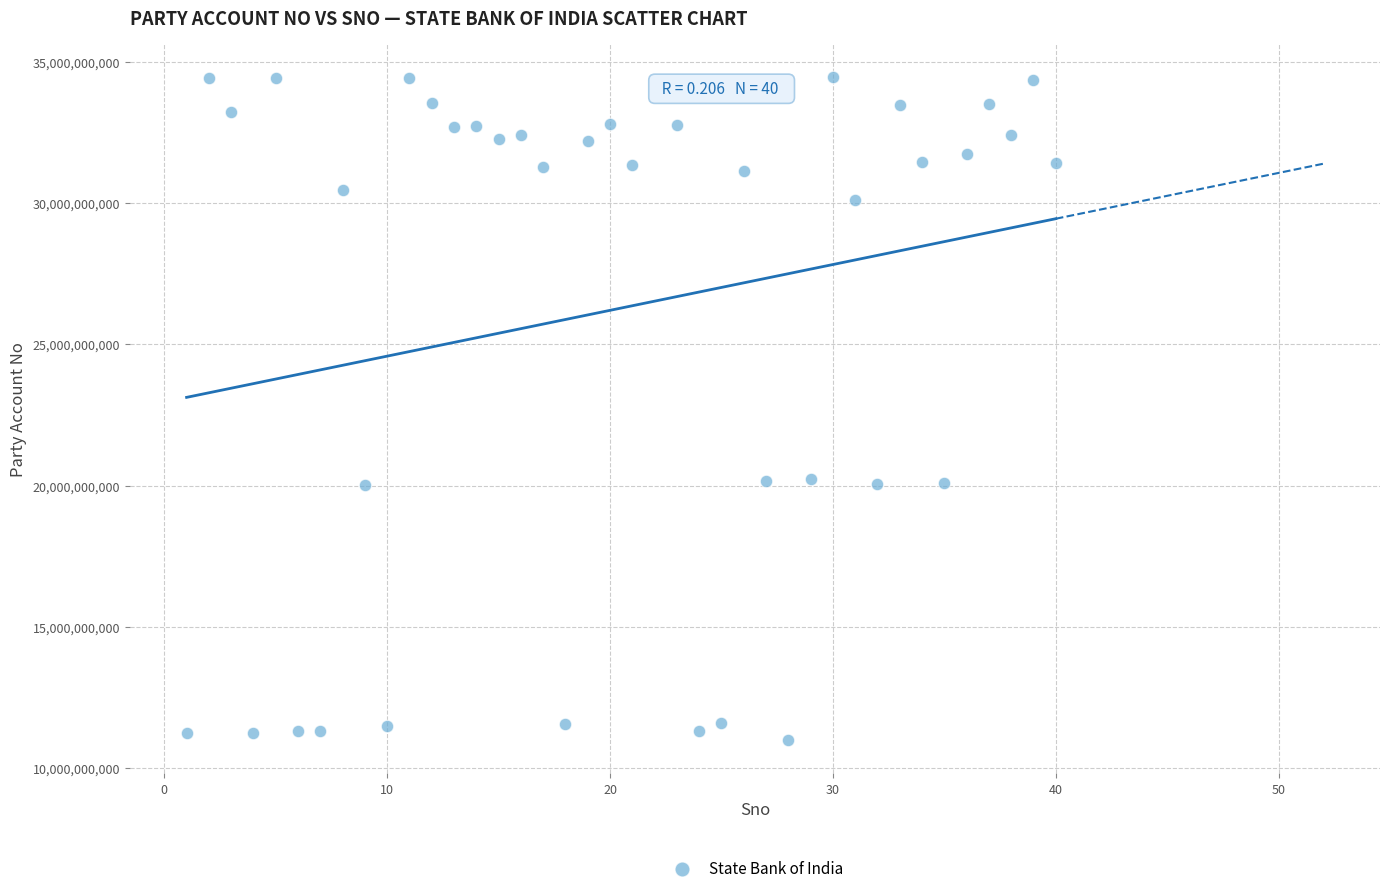

What is the range of Y values (max minus min)?

23462155051